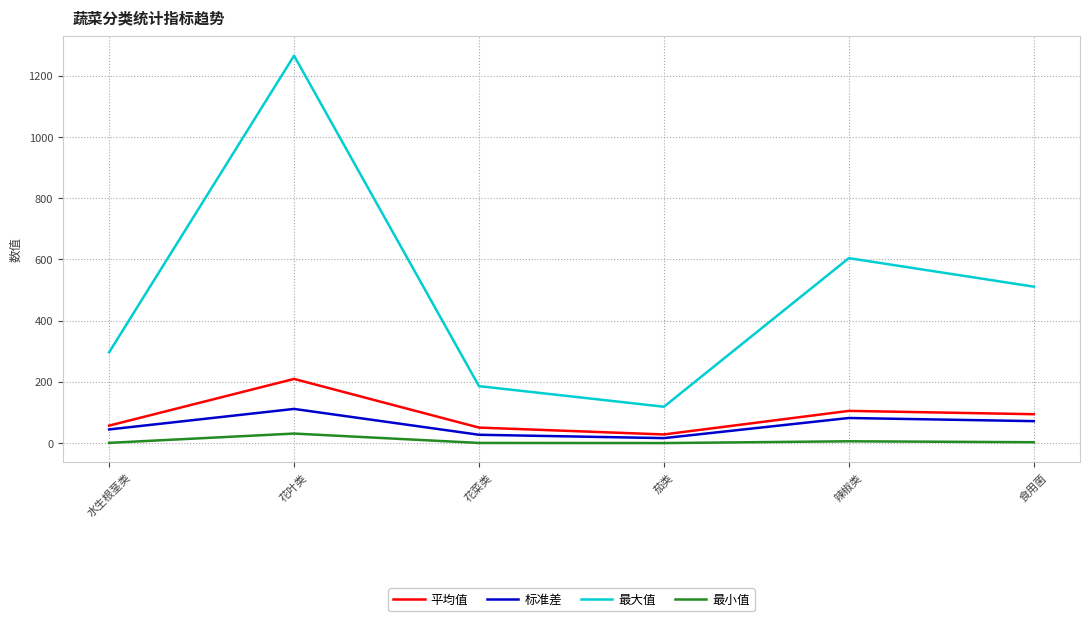

What position from the right is 食用菌?

1